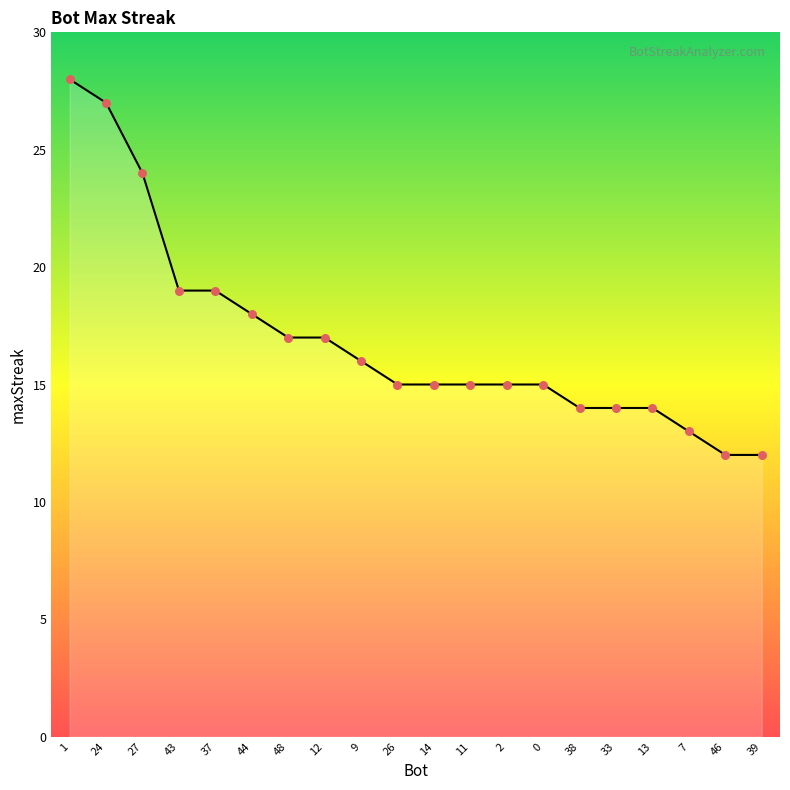

What is the change in value from 24 to 0?

-12